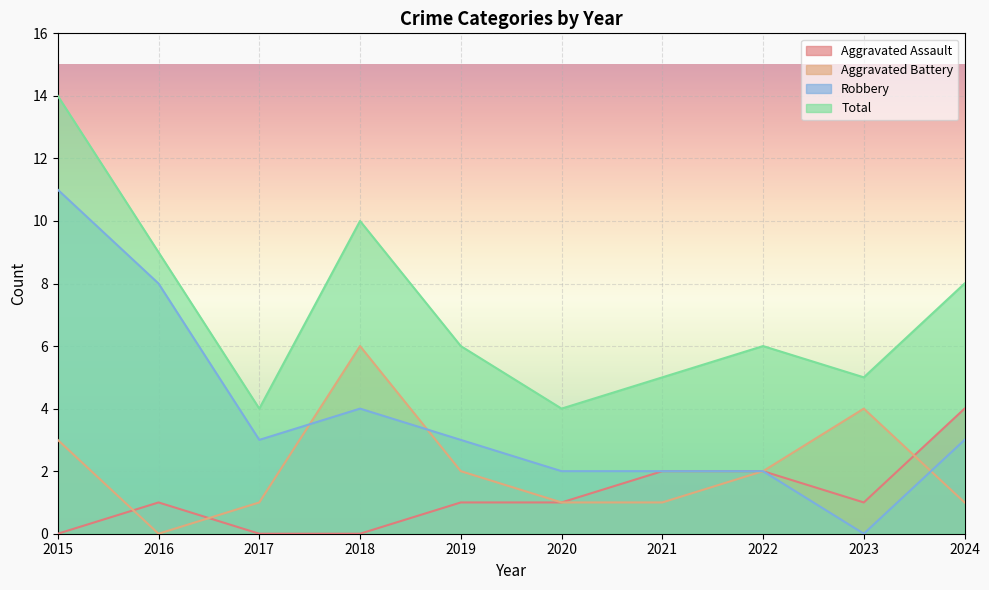

Which series has the largest range (max minus min)?

Robbery